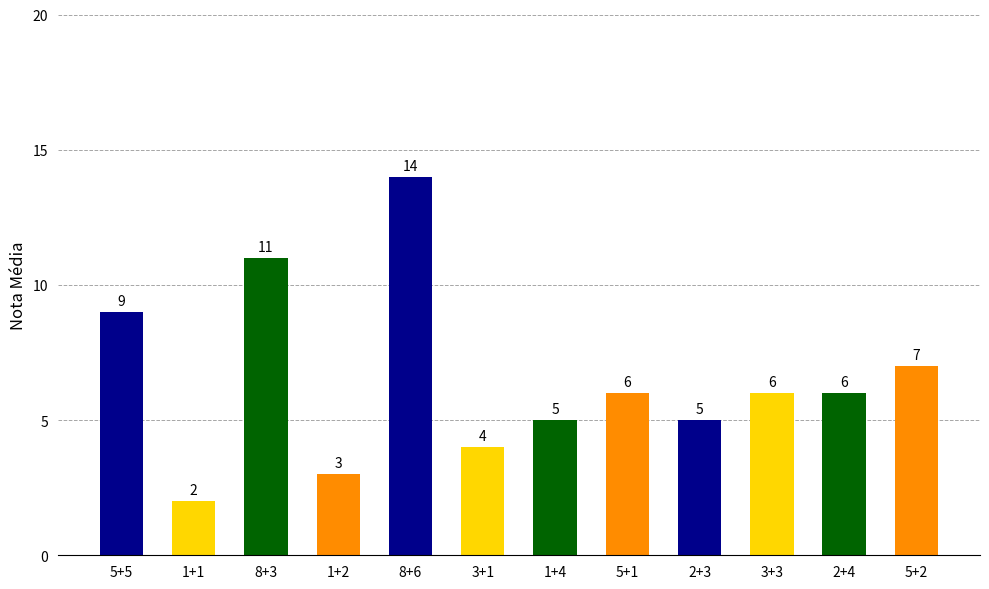

The value at 1+4 is 7. True or false?

False